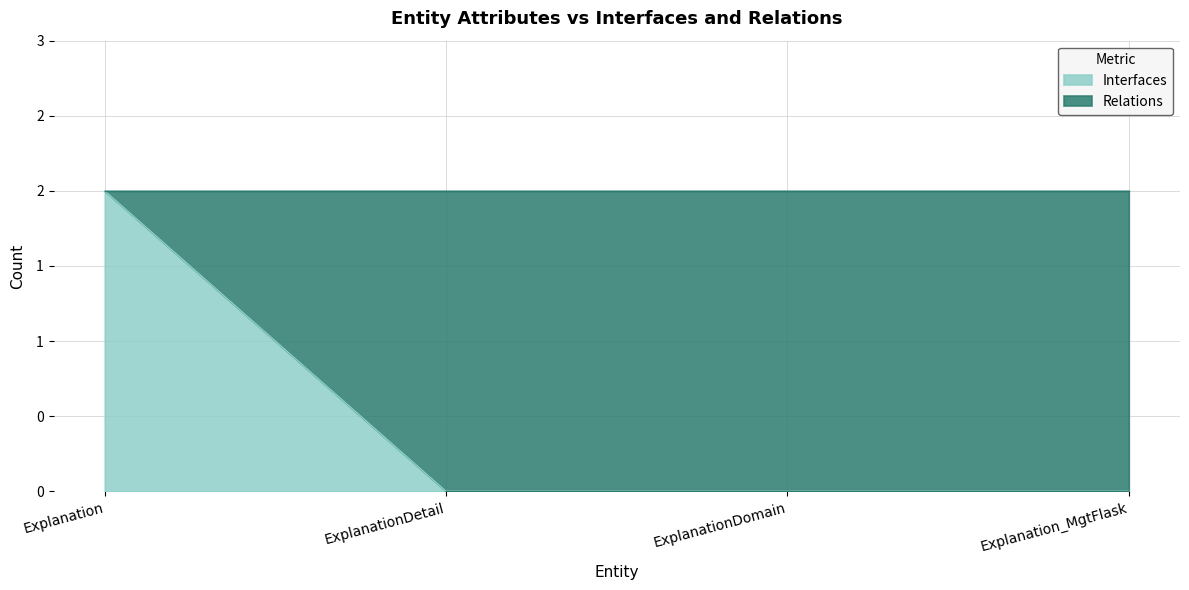

True or false: the data has more than 1 interior local peaks.

False